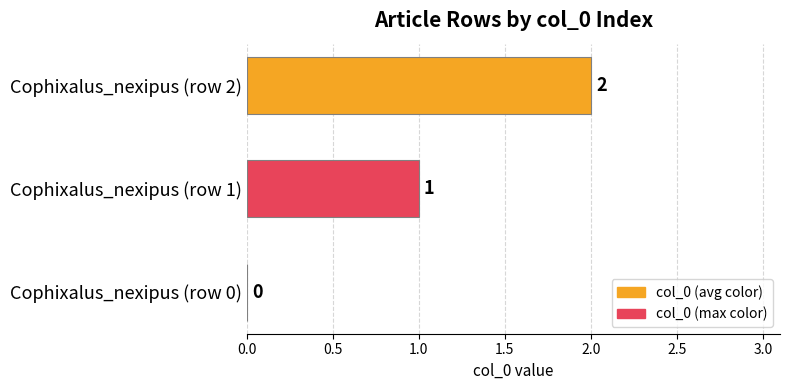

What is the sum of the values at Cophixalus_nexipus (row 2) and Cophixalus_nexipus (row 1)?

3